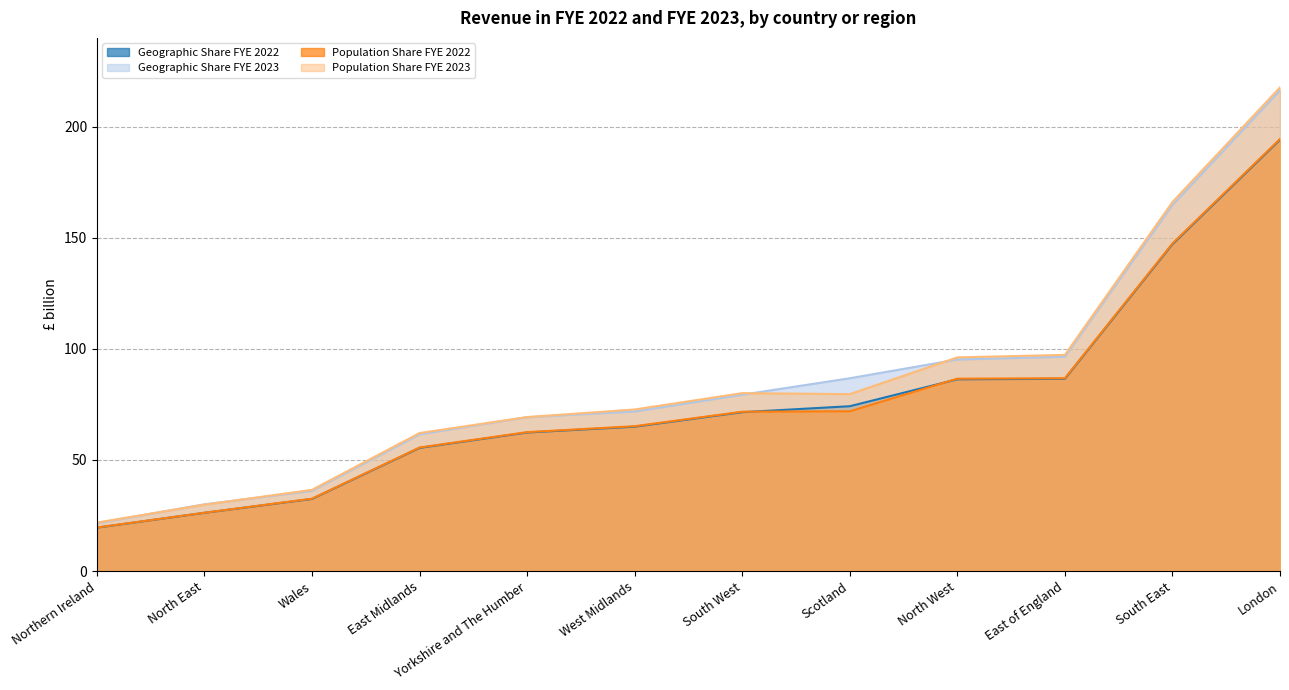

The Population Share FYE 2023 series shows 62.1 at East Midlands. True or false?

True